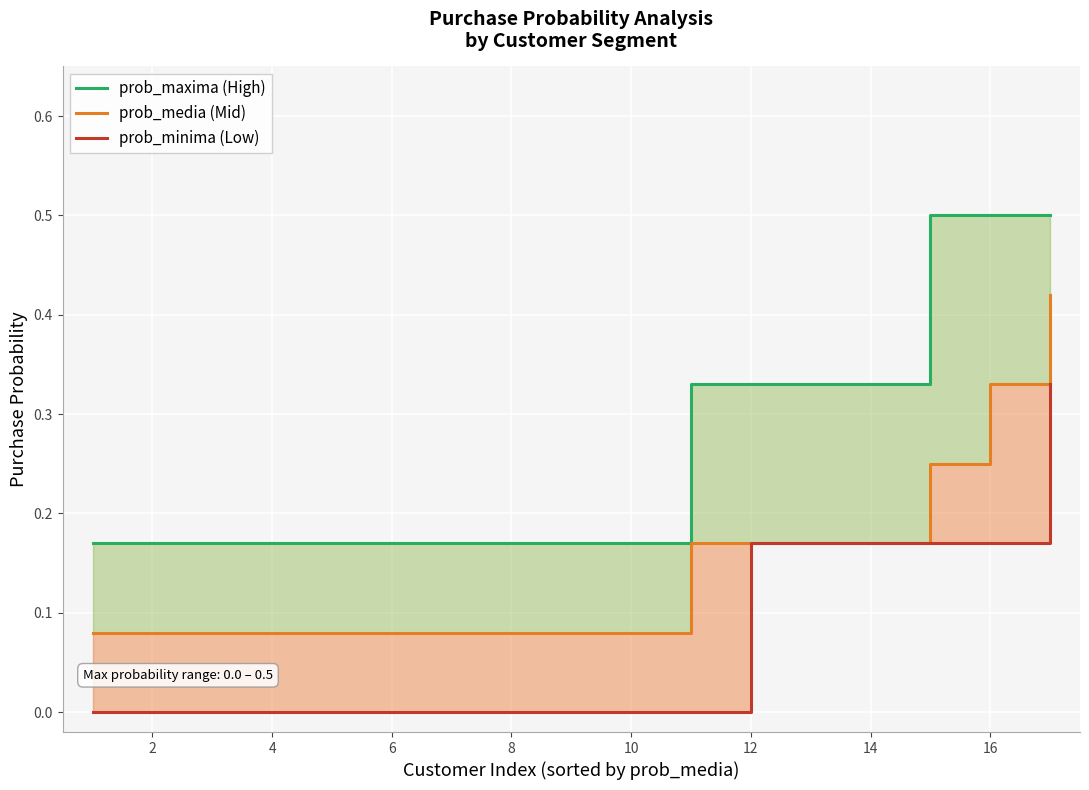

How many prob_maxima (High) values are between 0 and 1?

17